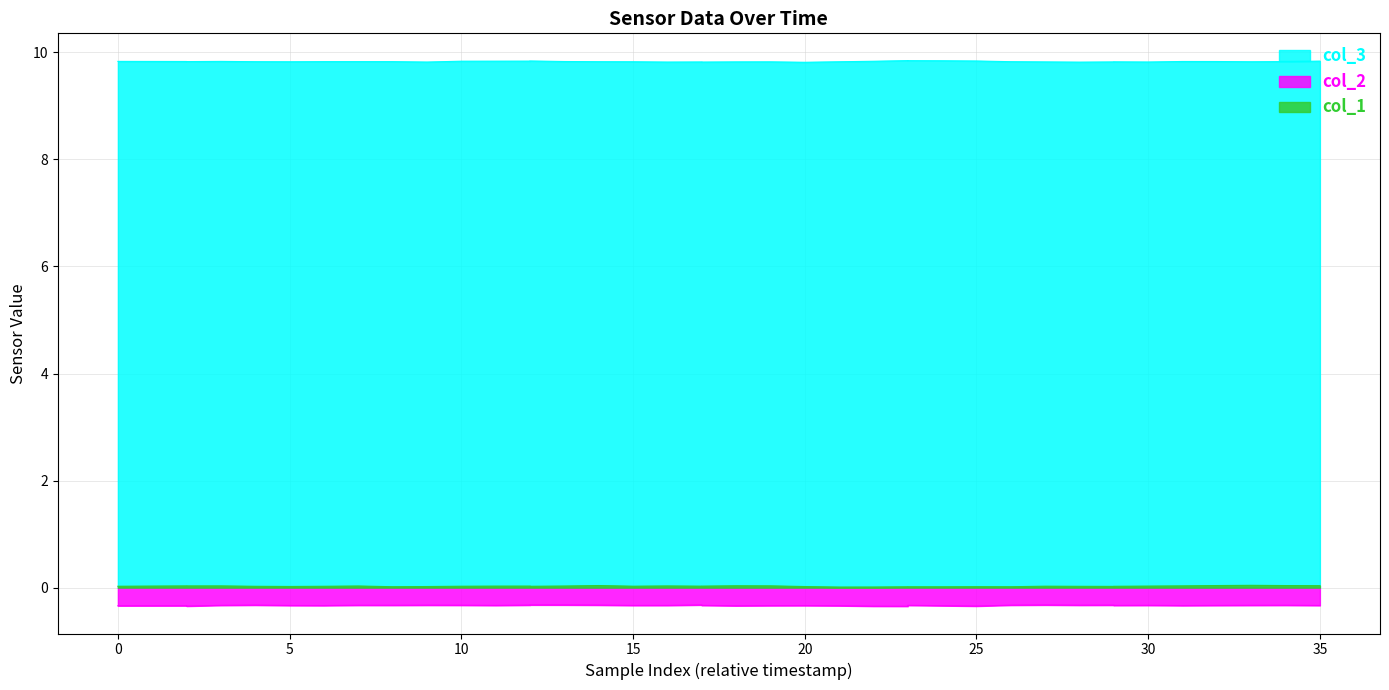

Is it true that col_2 equals -0.2 at 0?

False